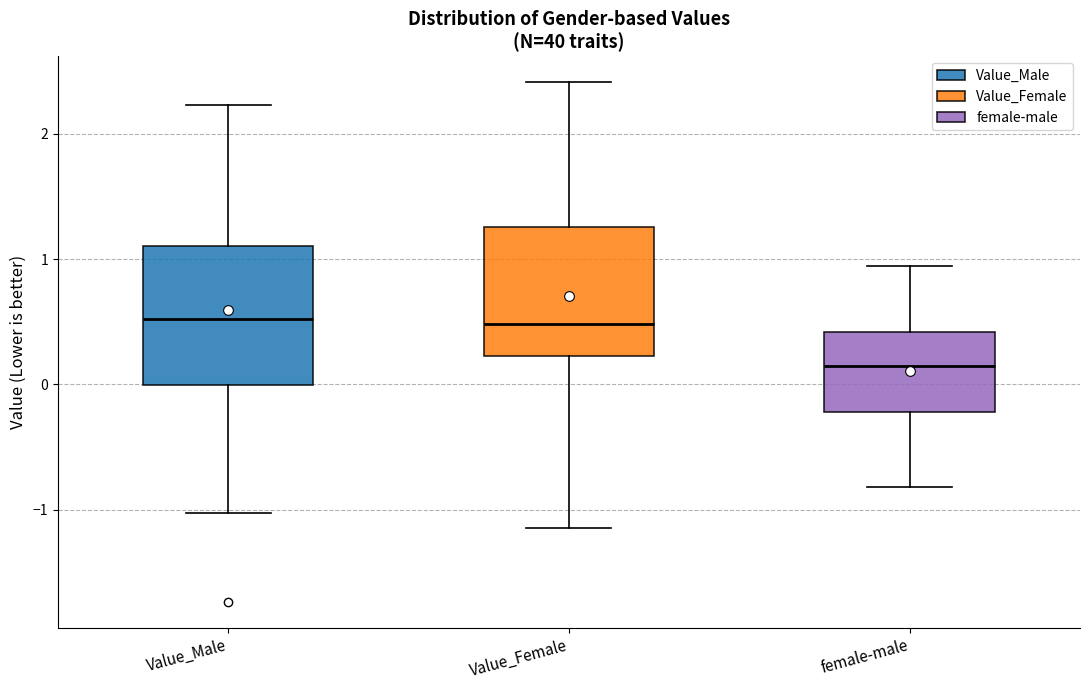

Which box has the lowest median line?

female-male